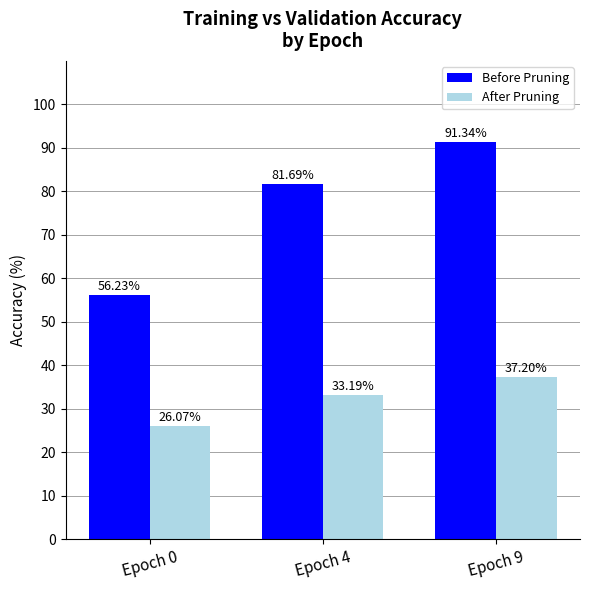

What are all the series names shown in the legend?

Before Pruning, After Pruning